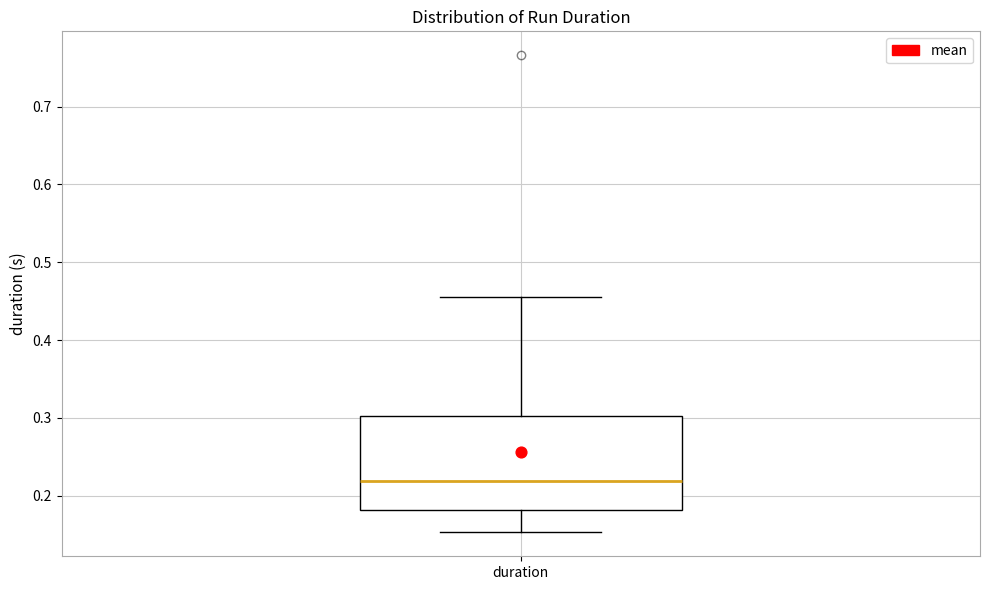

Transcribe this box plot: give where the median line is, the range the box spans, and where the two whiskers end, as read against the y-axis. The values are not printed on the chart, so give them approximately, as read against the axis.

median 0.22, box 0.18 to 0.30, whiskers 0.15 to 0.45